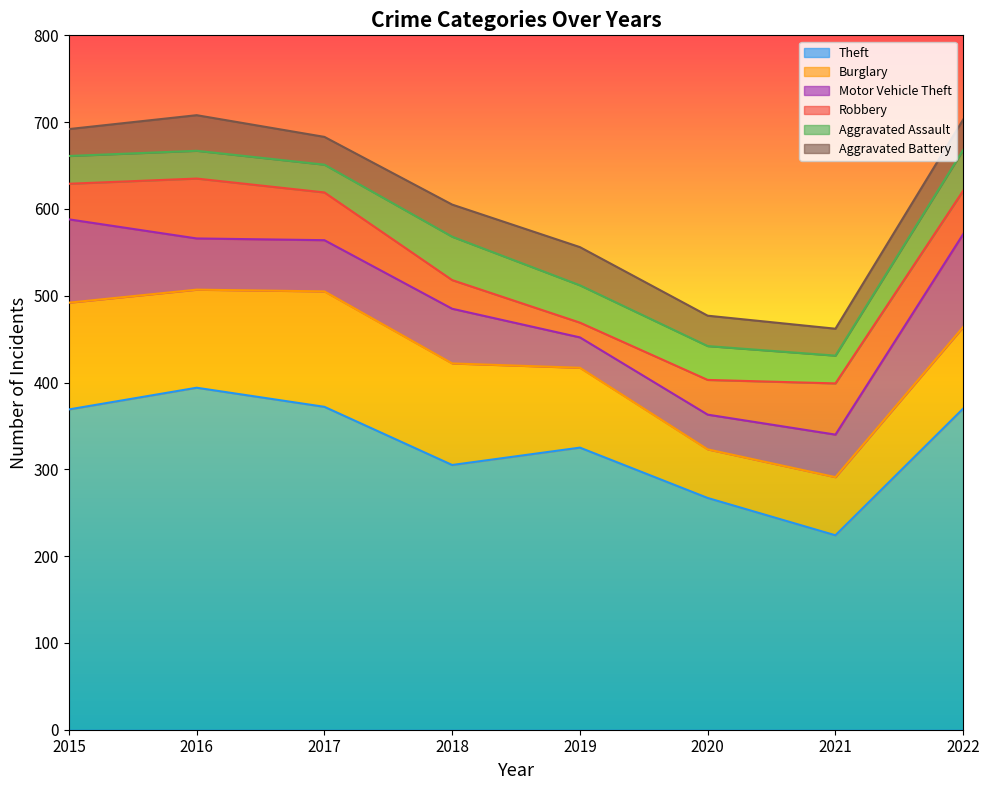

How many data points in Aggravated Battery are above 35?

3